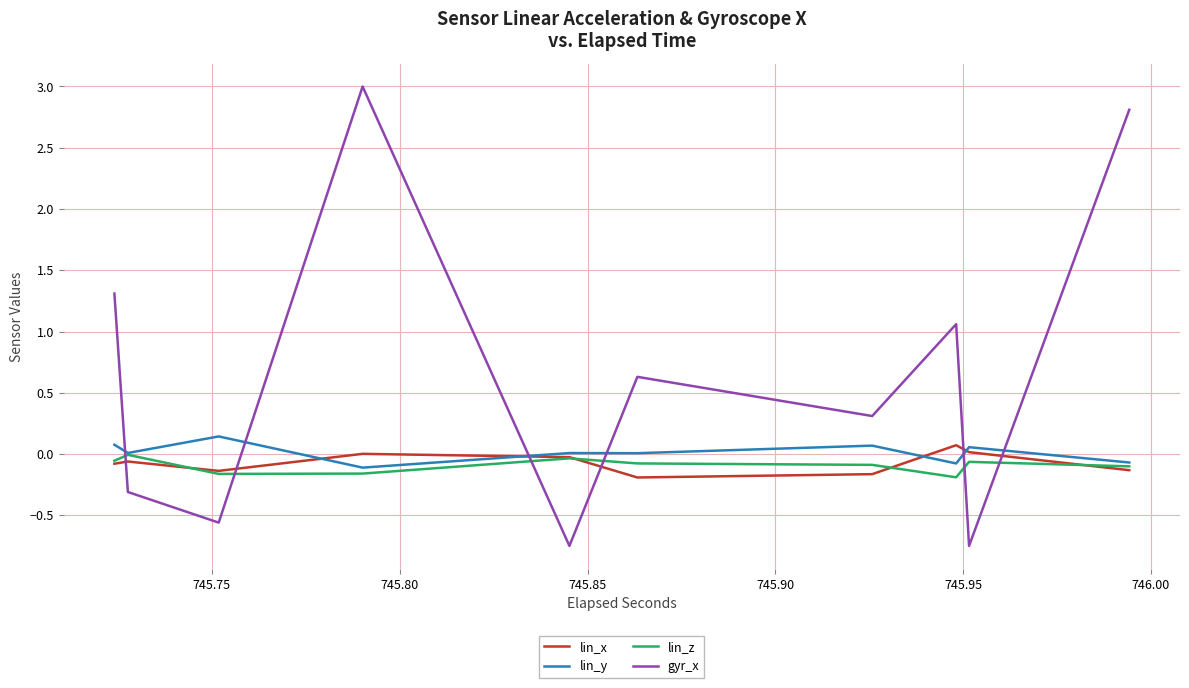

What is the difference between the maximum and minimum values in the lin_y series?

0.3